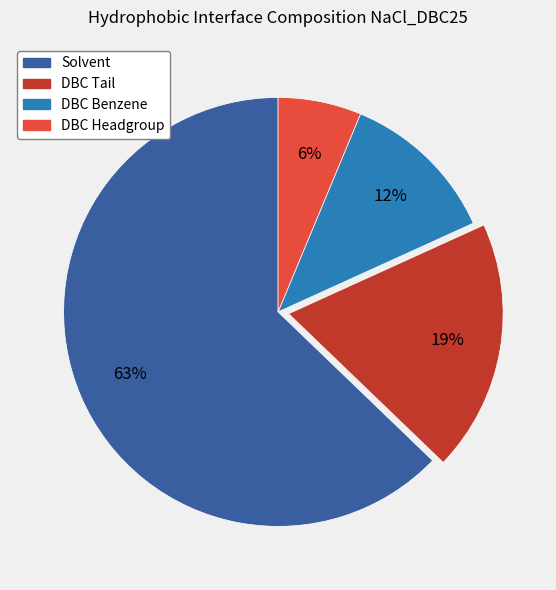

How many segments does this pie chart have?

4